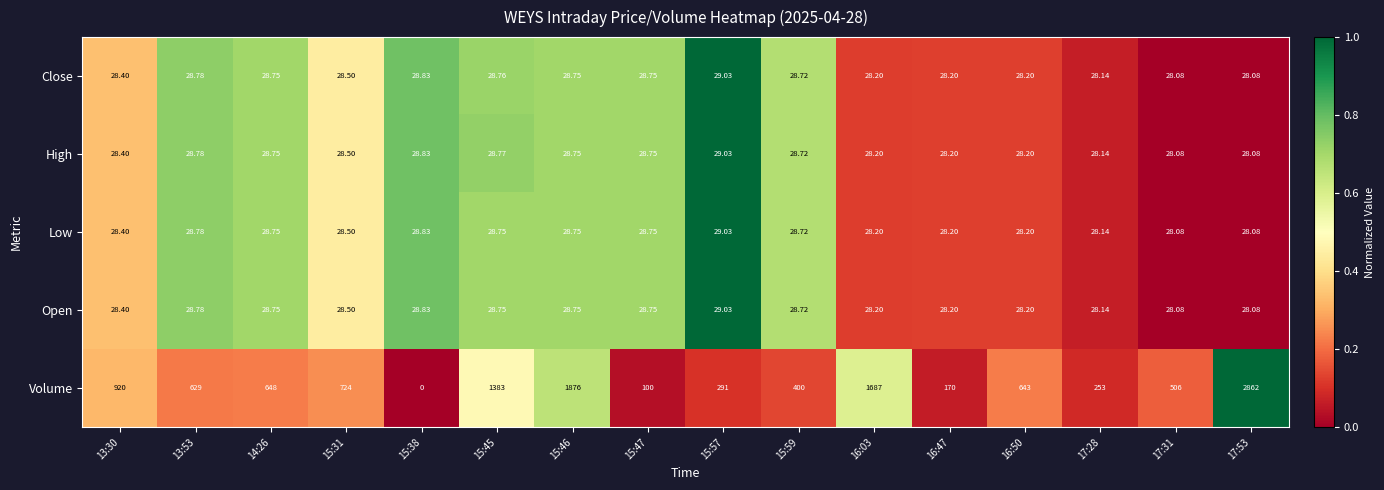

Which series has the widest spread of values?

Volume